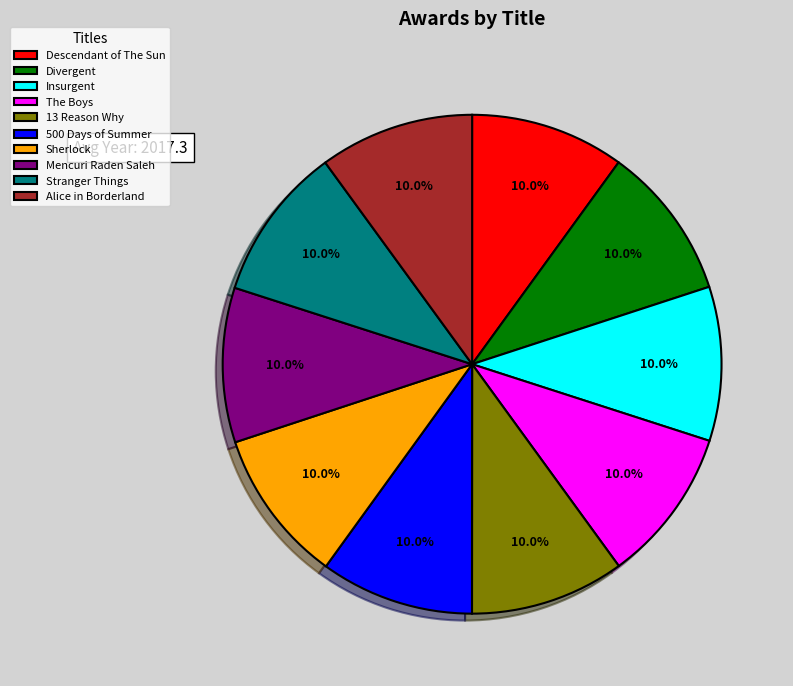

True or false: Insurgent accounts for 17% of the total.

False